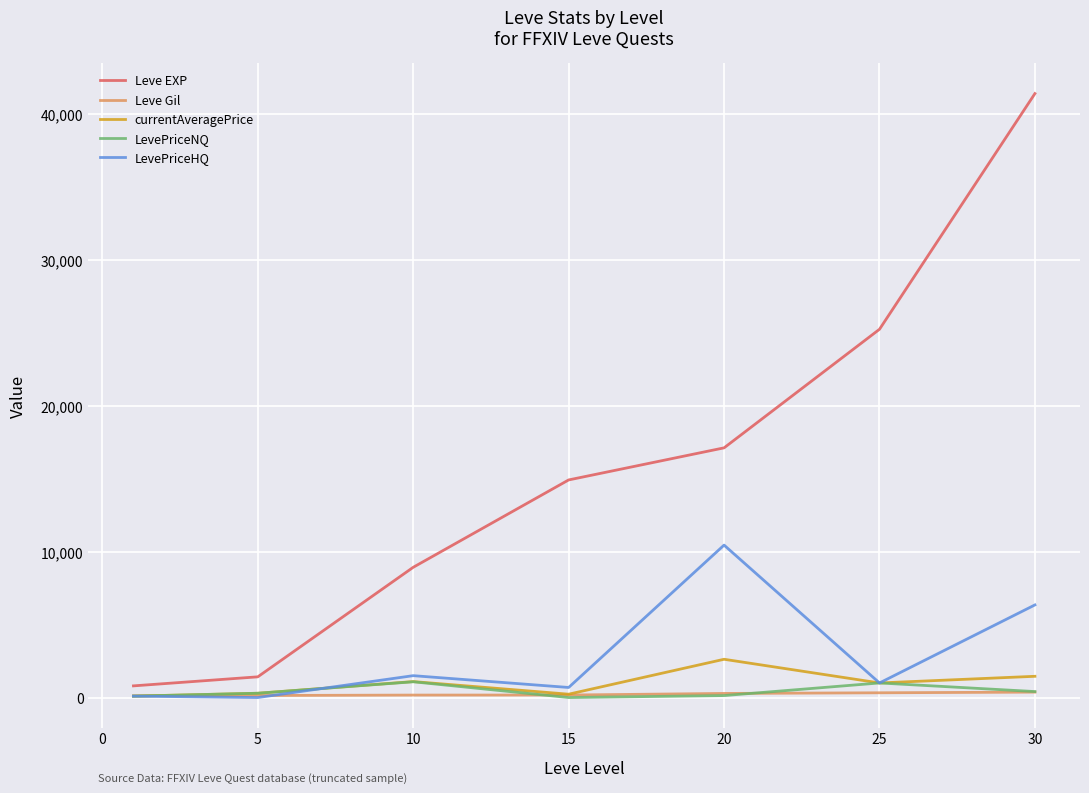

Which series has the largest total across all categories?

Leve EXP